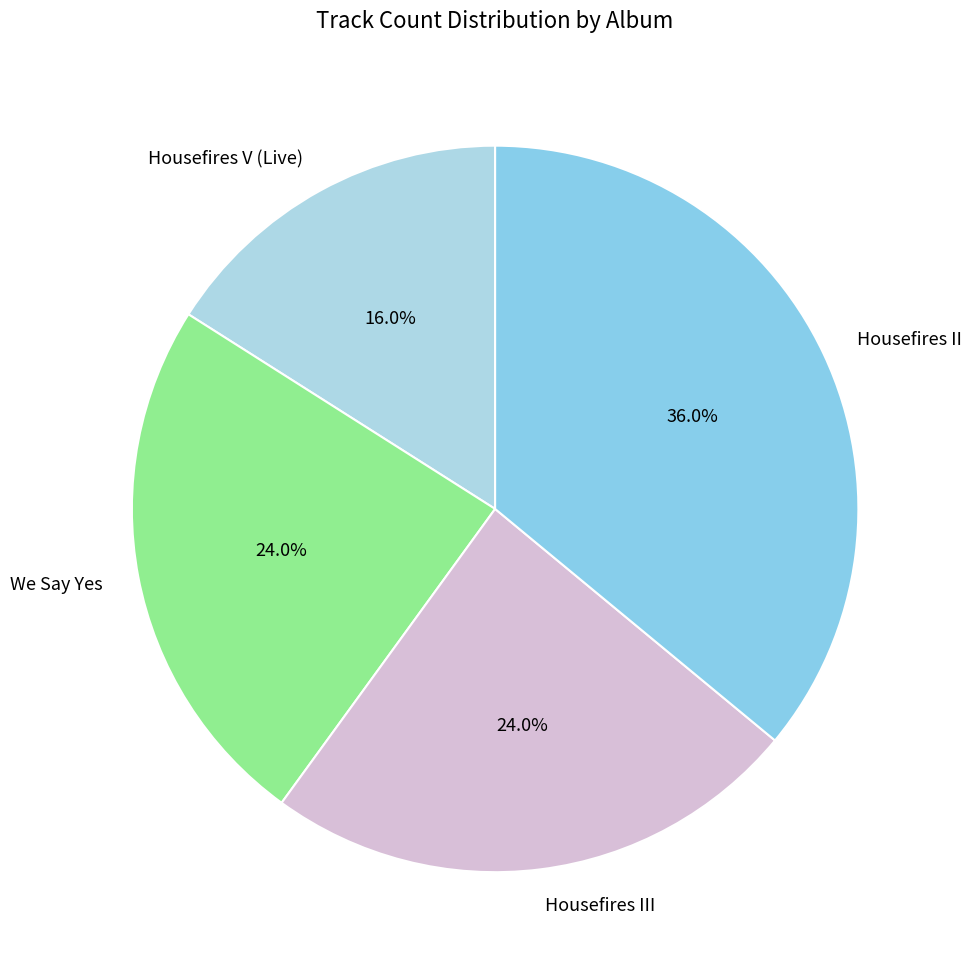

What percentage is the We Say Yes slice, to the nearest percent?

24%